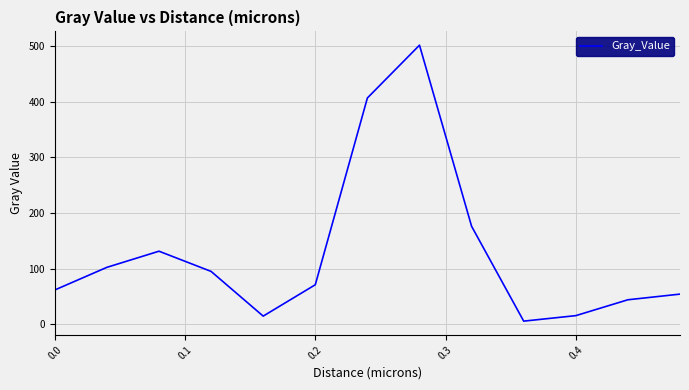

Does the chart display data point markers on the line(s)?

No